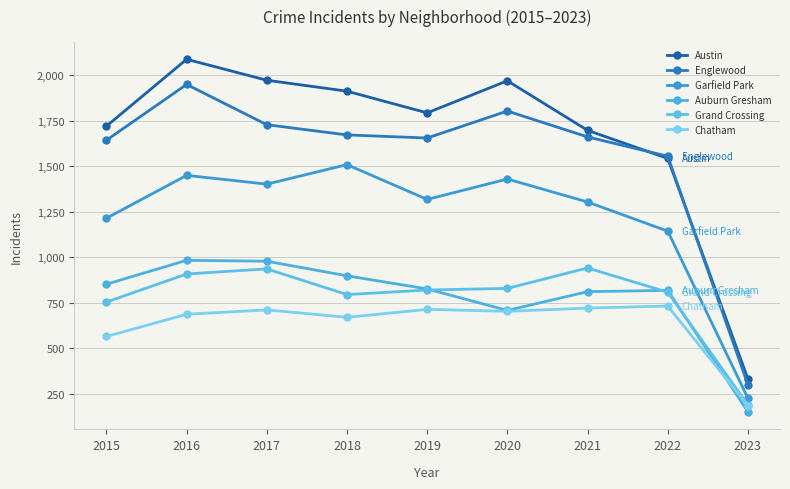

What is the difference between the maximum and minimum values in the Chatham series?

547